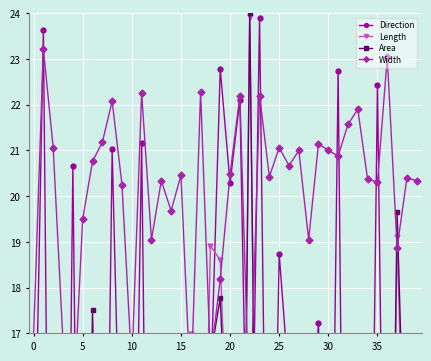

Where do Direction and Length first cross each other?

0 and 5